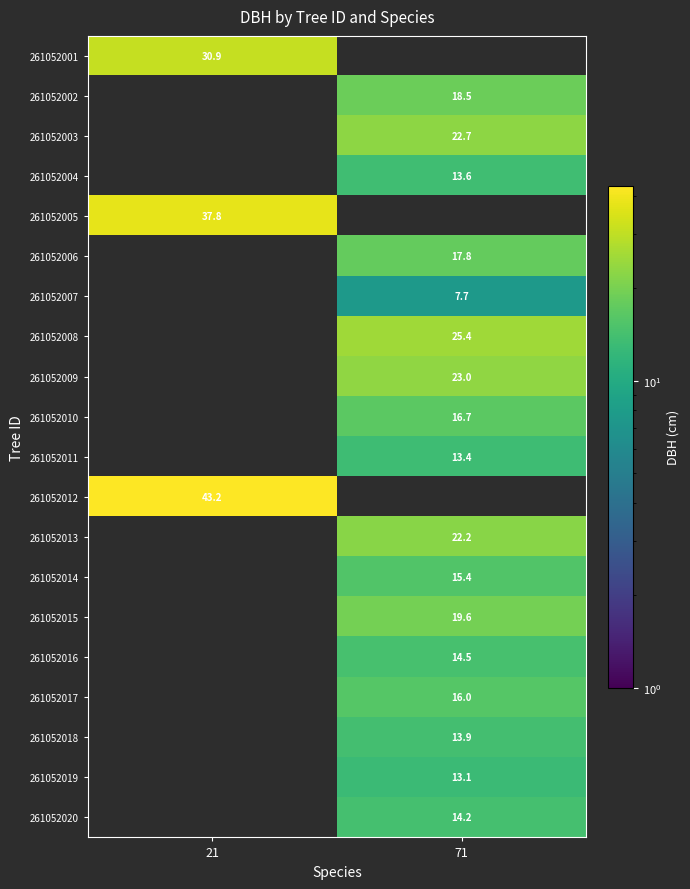

The value of 261052017 at 71 is 16.0. True or false?

True